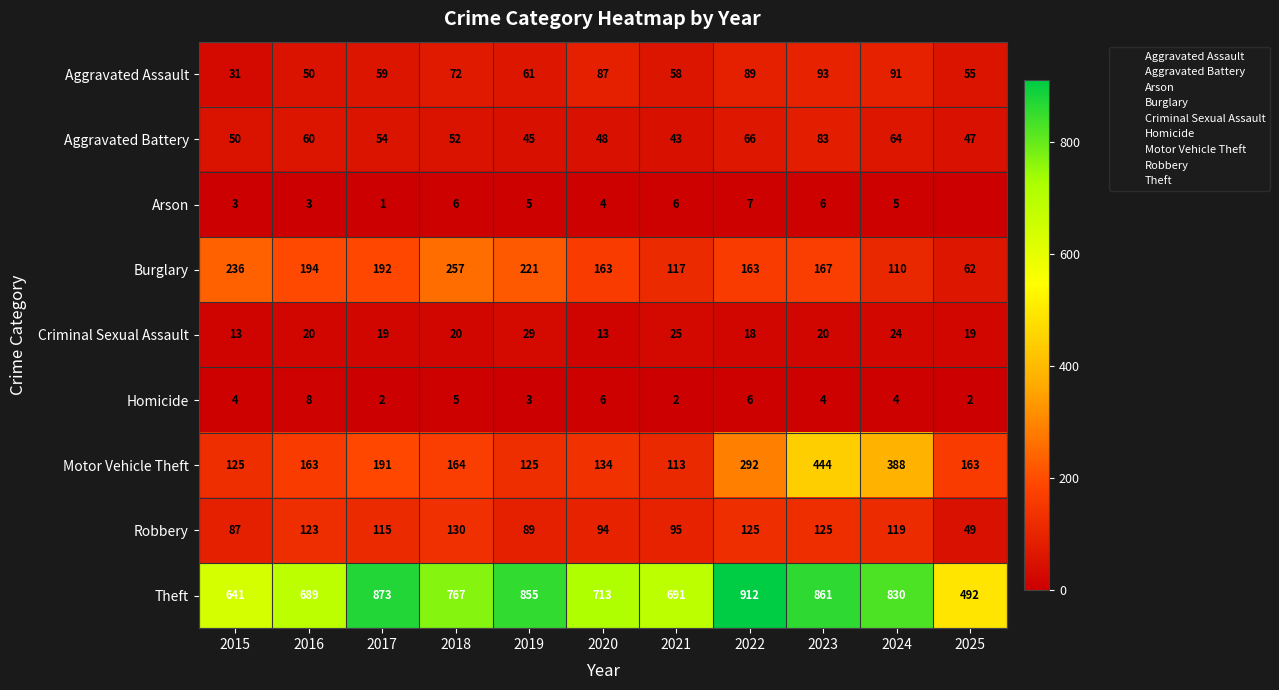

Which category has the lowest value in the Arson series?

2025